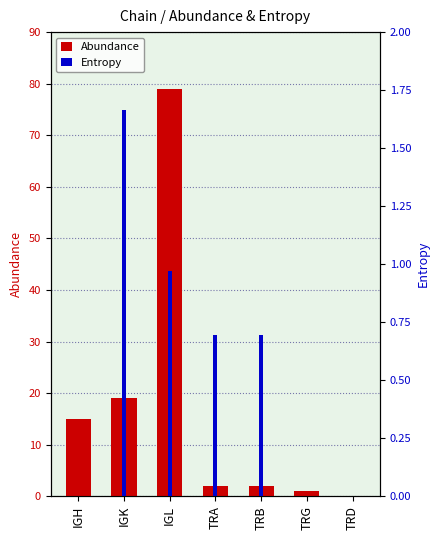

Which series has the largest range (max minus min)?

Abundance